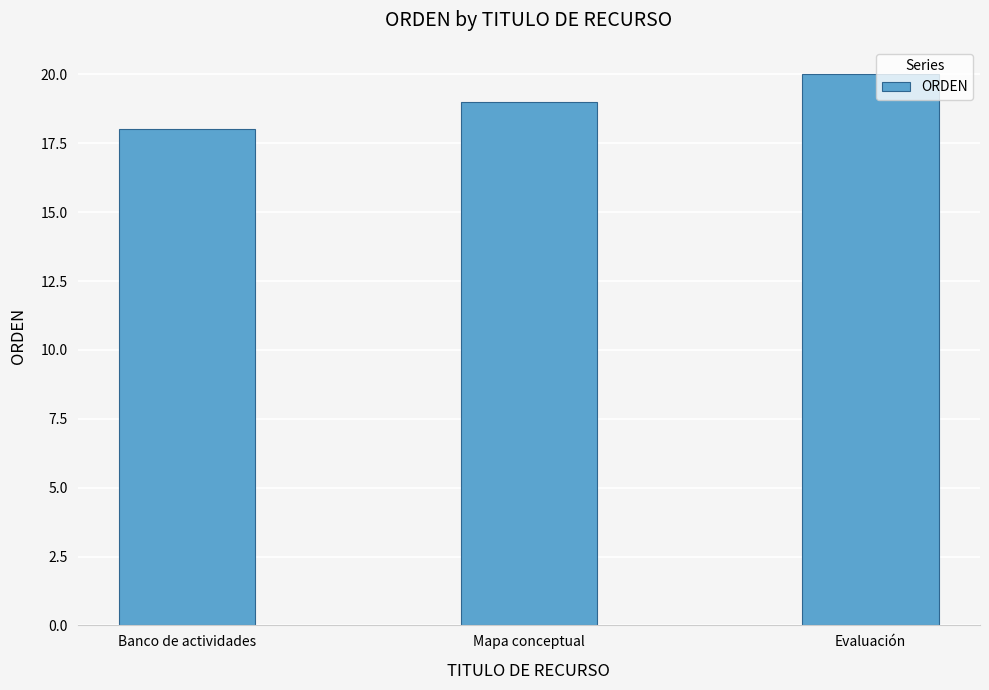

What is the sum of the values at Banco de actividades and Mapa conceptual?

37